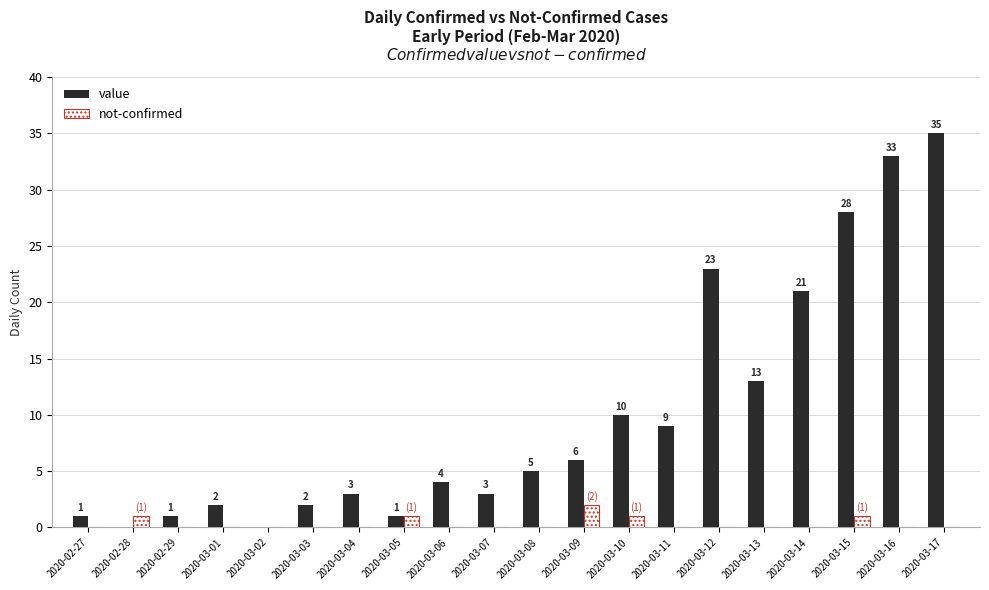

What is the greatest value displayed?

35